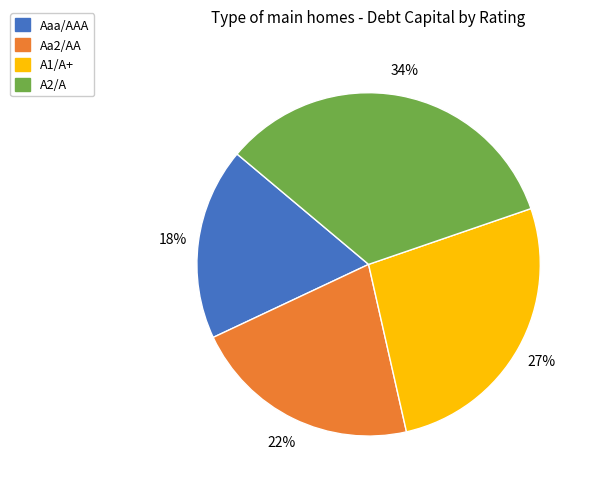

To the nearest percent, what portion does A2/A represent?

34%